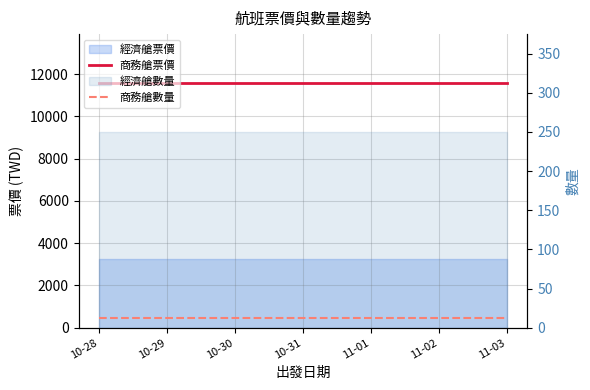

Count the number of categories in the chart.

7